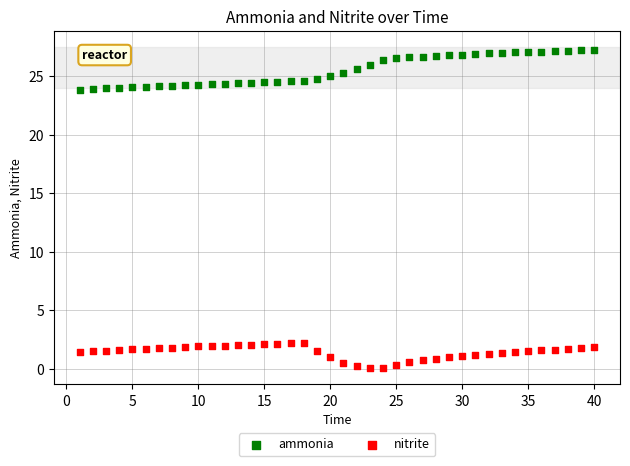

What are all the series names shown in the legend?

ammonia, nitrite